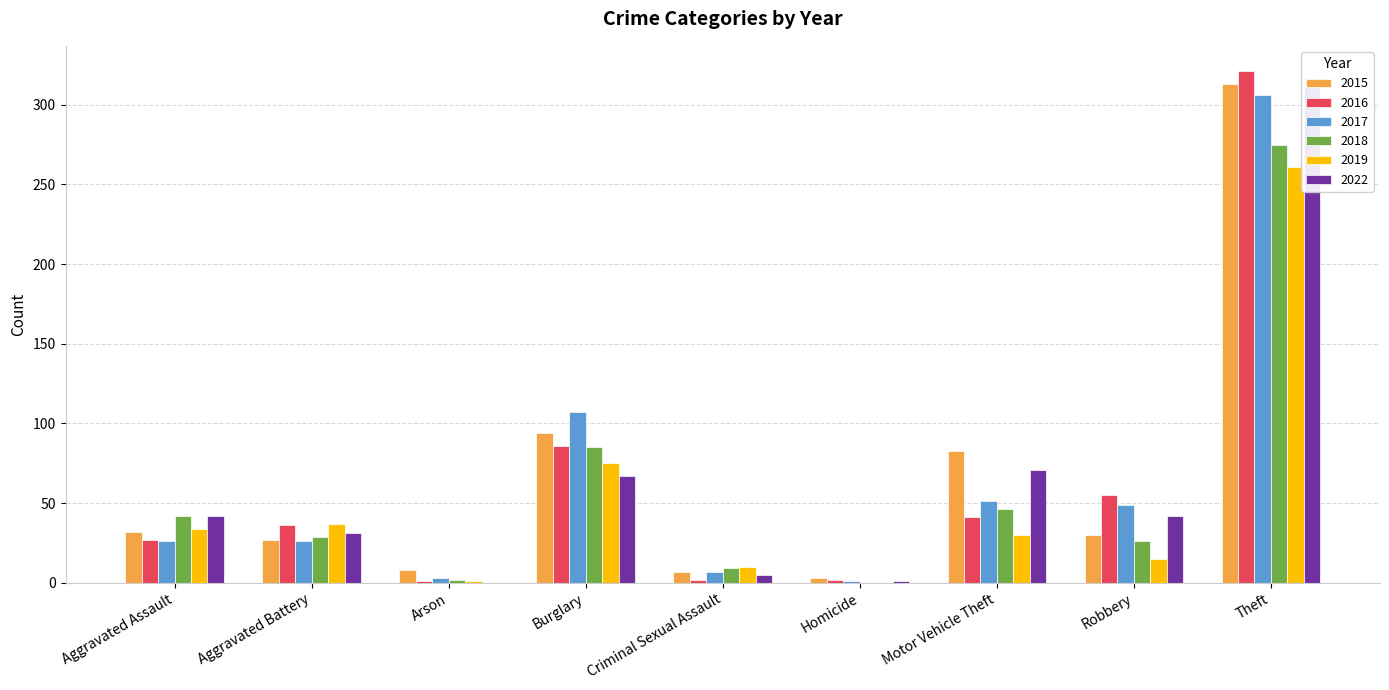

Count the number of data series in this chart.

6